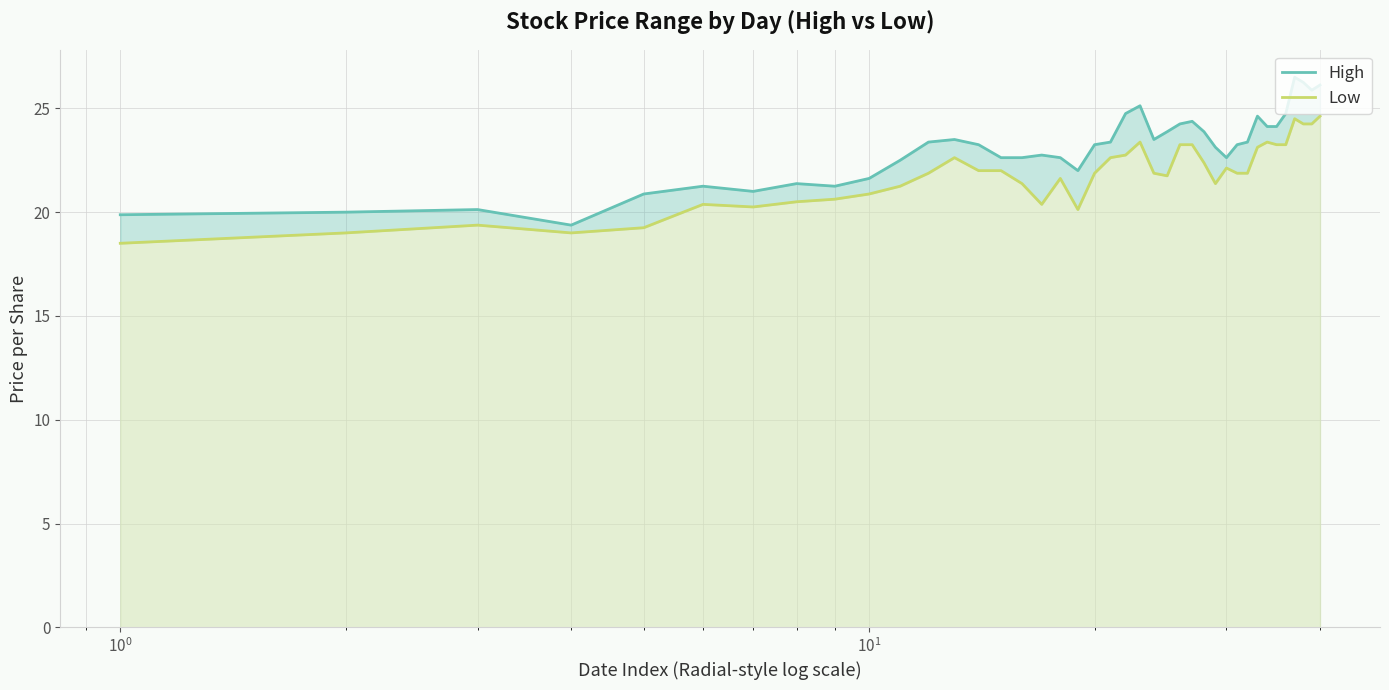

Rank the series by their average value, from highest to lowest.

High, Low